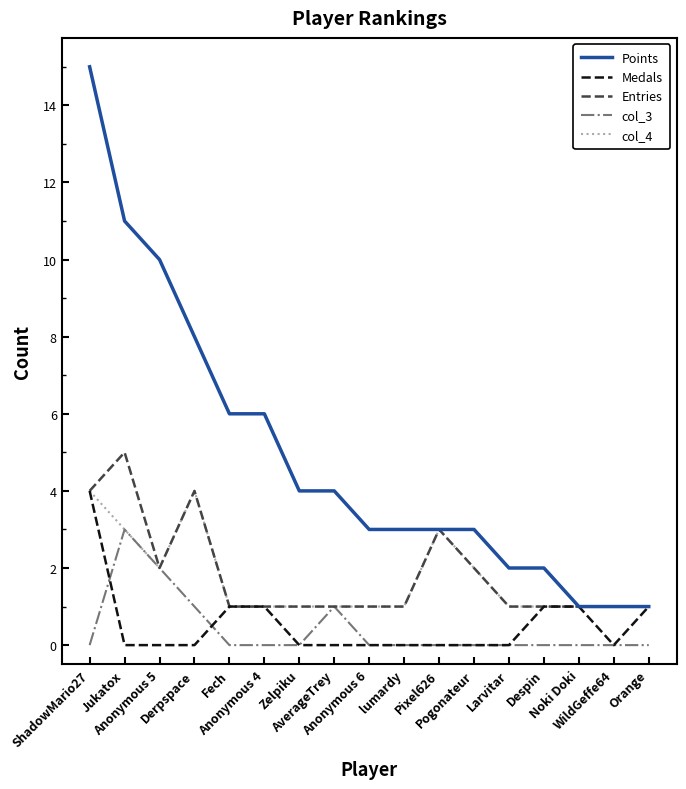

Where is the first local maximum for col_4?

Derpspace